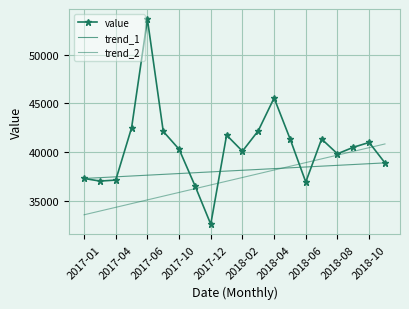

Reading left to right, extract all data points from this chart.

value: 37300.0	37033.0	37133.0	42500.0	53650.0	42133.0	40300.0	36567.0	32600.0	41750.0	40100.0	42200.0	45567.0	41400.0	36933.0	41350.0	39833.0	40500.0	41000.0	38900.0
trend_1: 37300.0	37384.2	37468.4	37552.6	37636.8	37721.1	37805.3	37889.5	37973.7	38057.9	38142.1	38226.3	38310.5	38394.7	38478.9	38563.2	38647.4	38731.6	38815.8	38900.0
trend_2: 33570.0	33952.9	34335.8	34718.7	35101.6	35484.5	35867.4	36250.3	36633.2	37016.1	37398.9	37781.8	38164.7	38547.6	38930.5	39313.4	39696.3	40079.2	40462.1	40845.0